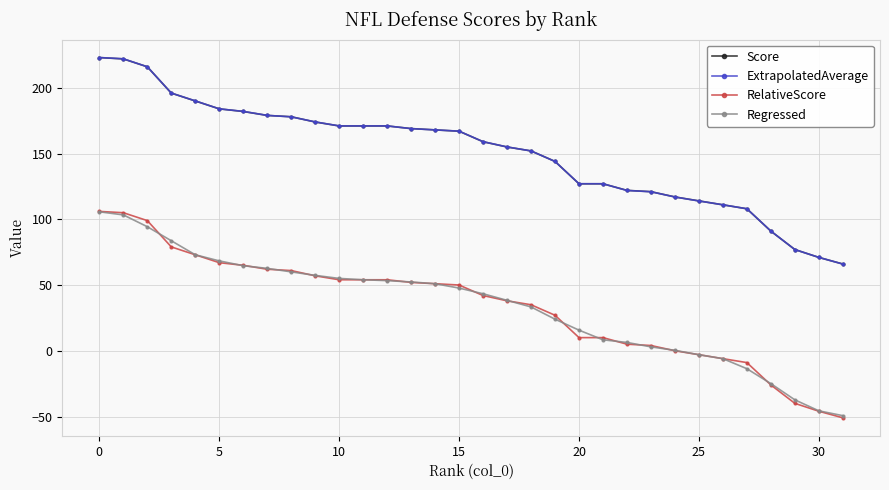

What is the greatest value displayed?

223.0